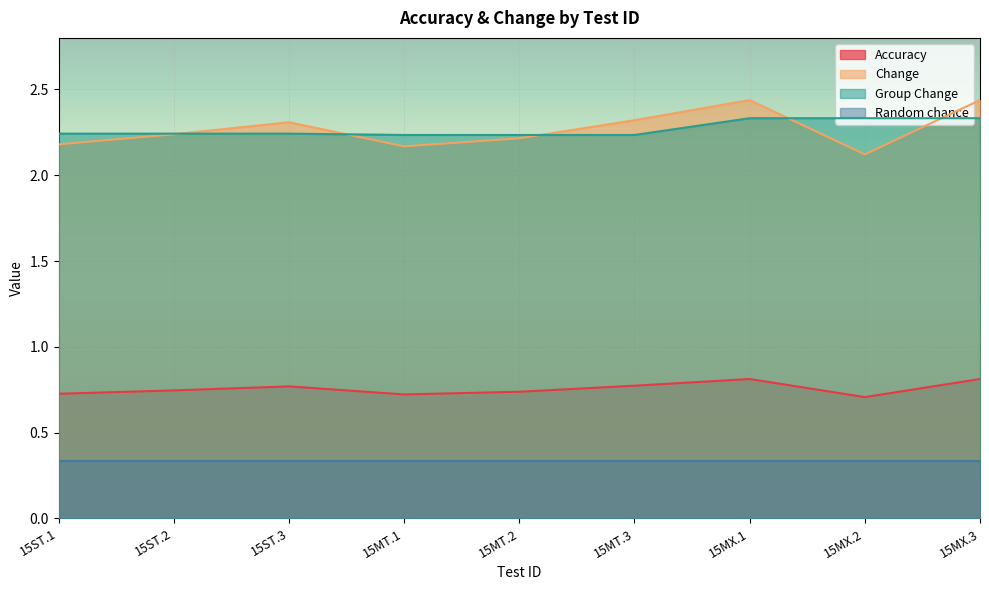

What is the average value of the Change series?

2.3